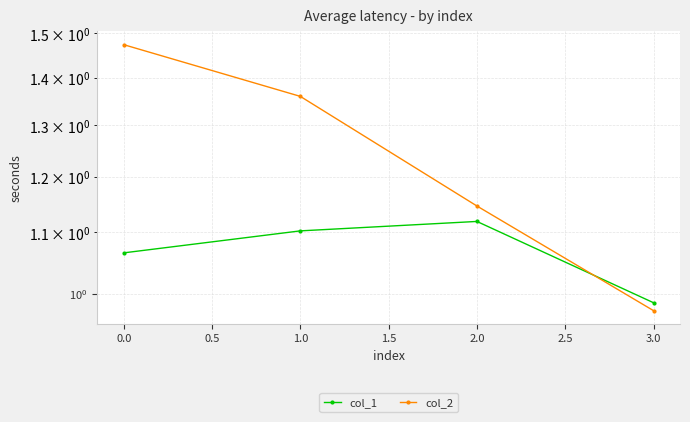

What is the difference between the second highest and minimum values in the col_2 series?

0.4